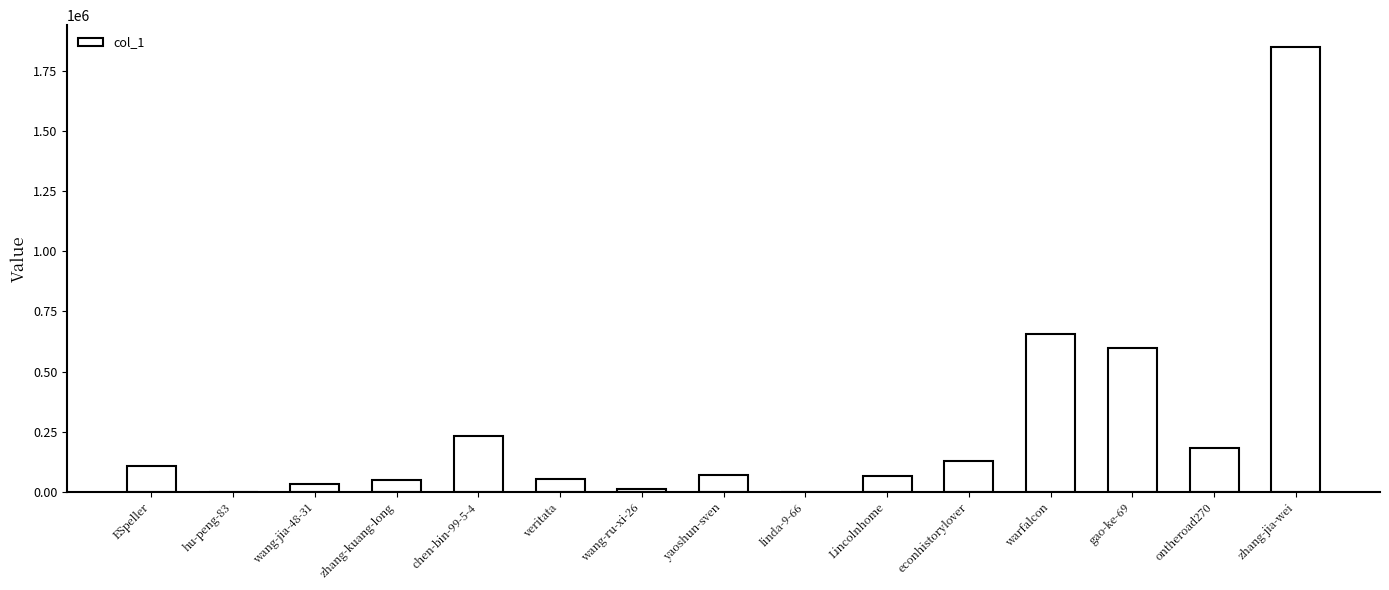

The chart shows a value of 65303 at Lincolnhome. True or false?

True